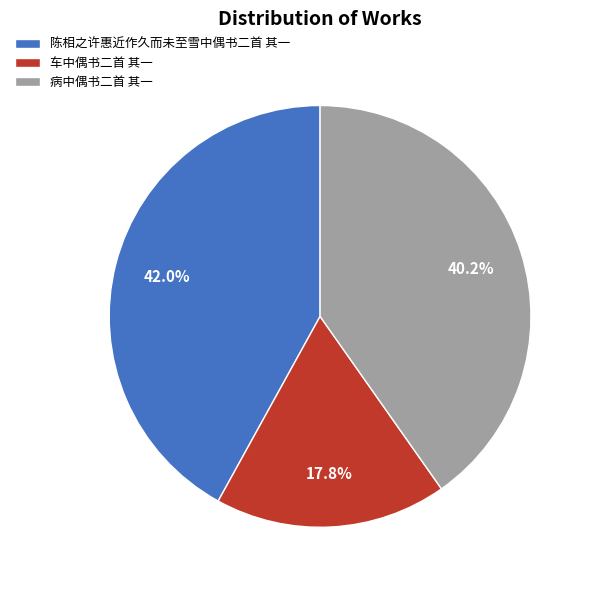

How many slices are in this pie chart?

3